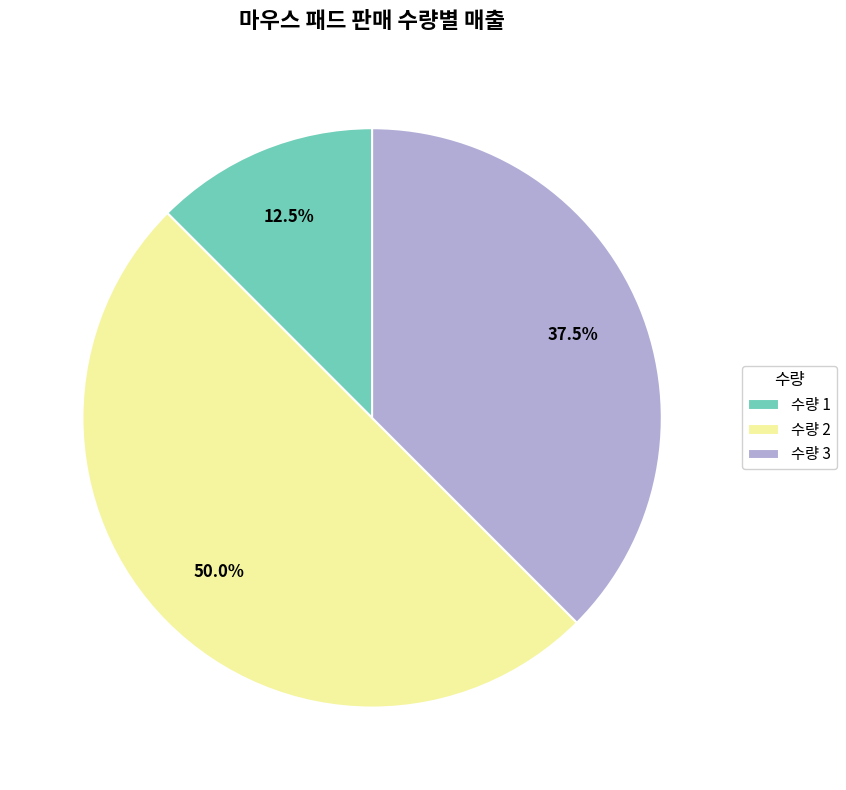

What is the total percentage of 수량 1 and 수량 2?

62.5%